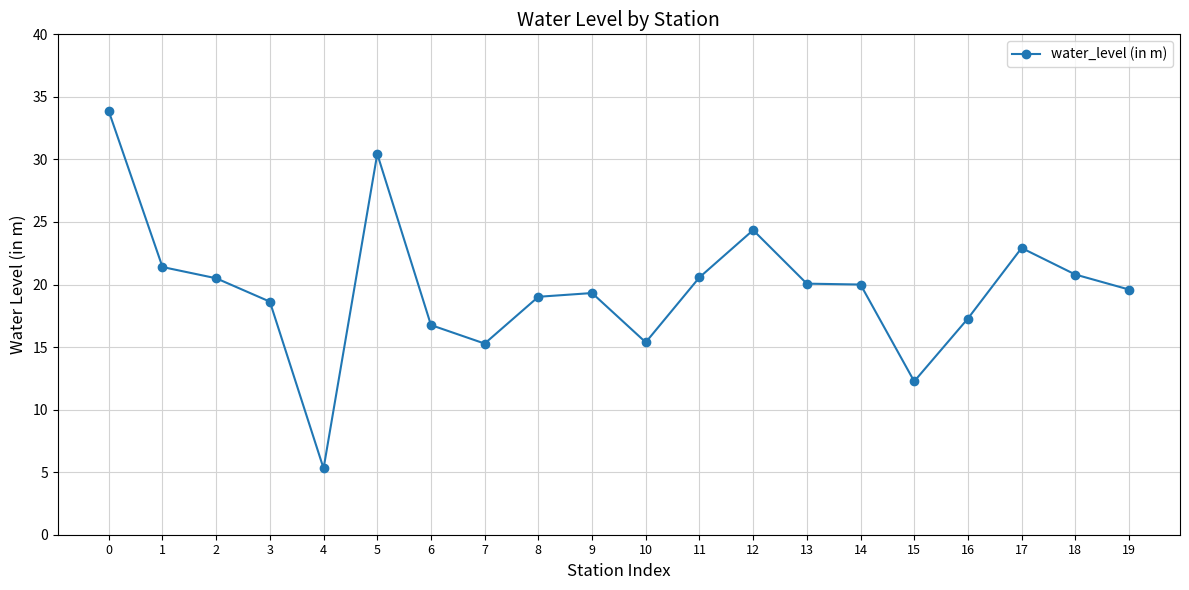

True or false: there are more than 0 points higher than both neighbors.

True